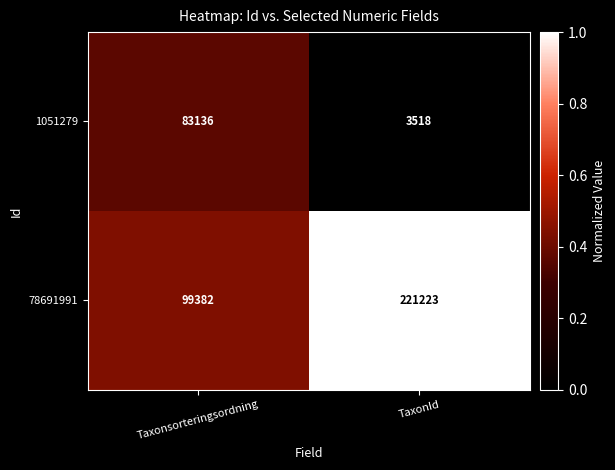

What value does the 1051279 series have at Taxonsorteringsordning?

83136